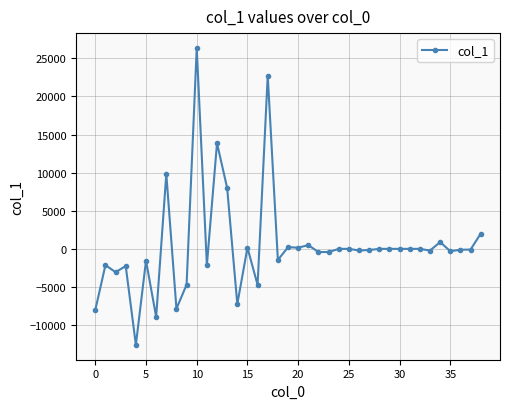

Does the chart display data point markers on the line(s)?

Yes